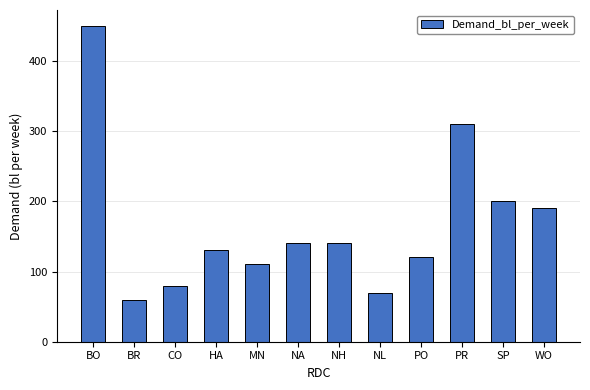

Reading right to left, transcribe all the data shown in this chart.

190	200	310	120	70	140	140	110	130	80	60	450